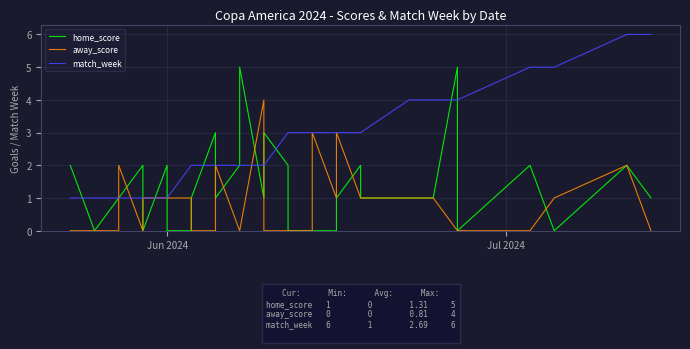

At which category does the chart reach its minimum across all series?

Jul 2024